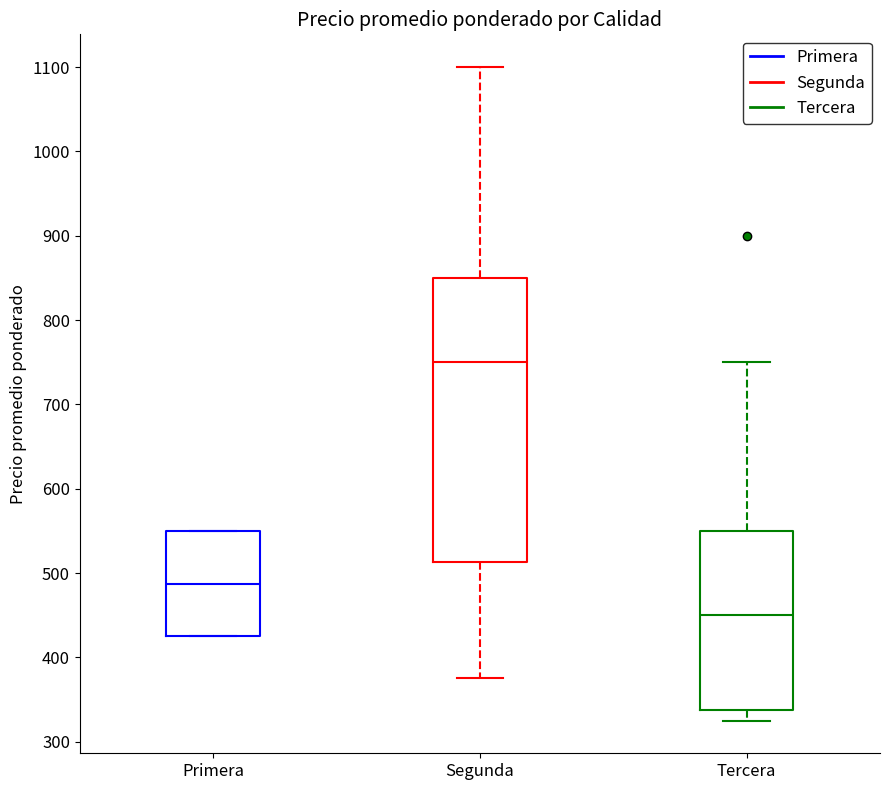

Which box's median line is the highest?

Segunda